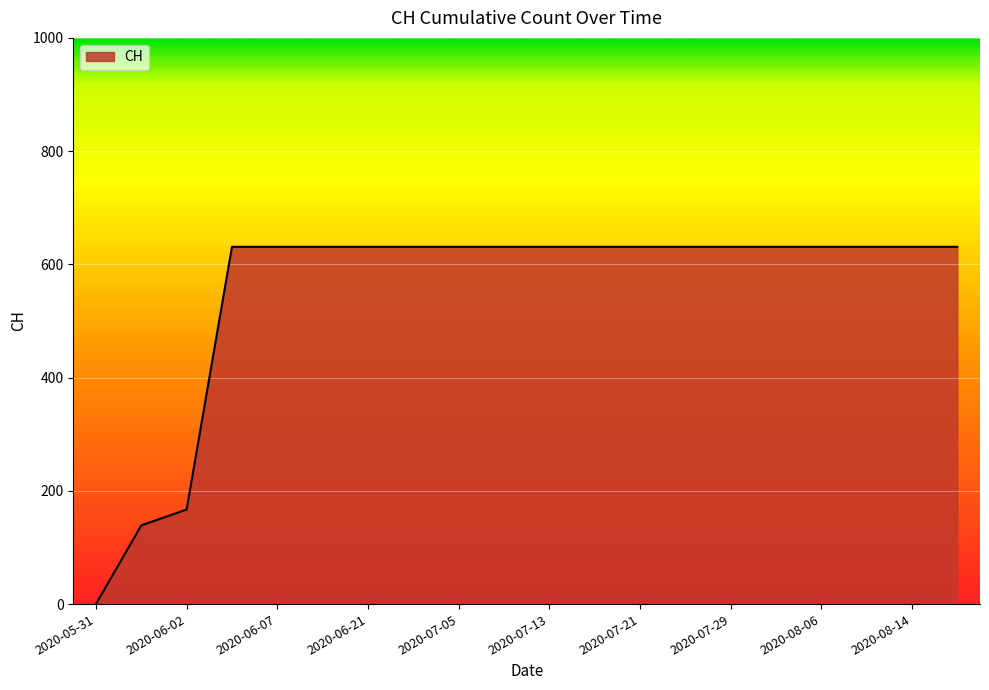

How many values are below 631?

3